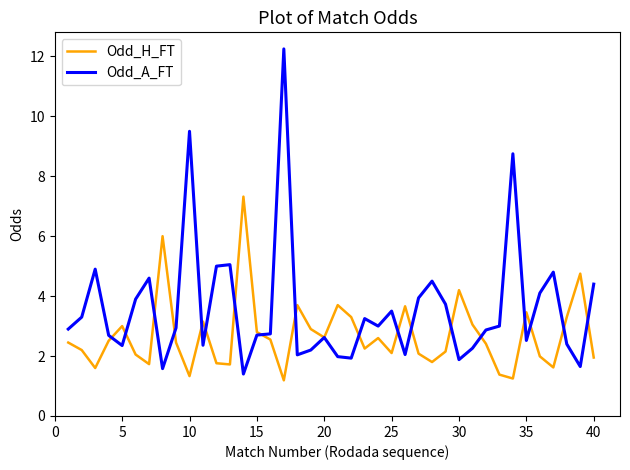

List the series in order of their peak value, highest first.

Odd_A_FT, Odd_H_FT